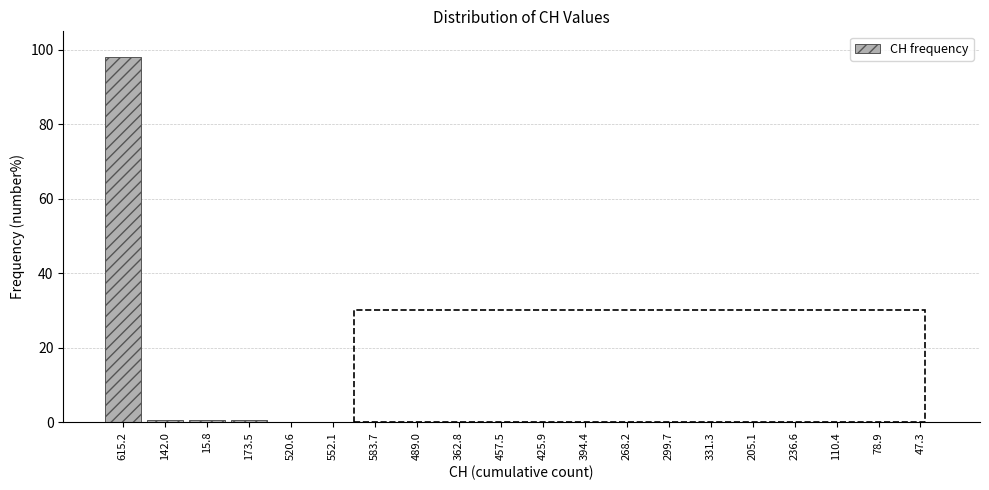

Reading right to left, extract all data points from this chart.

47.3=0.0	78.9=0.0	110.4=0.0	236.6=0.0	205.1=0.0	331.3=0.0	299.7=0.0	268.2=0.0	394.4=0.0	425.9=0.0	457.5=0.0	362.8=0.0	489.0=0.0	583.7=0.0	552.1=0.0	520.6=0.0	173.5=0.6	15.8=0.6	142.0=0.6	615.2=98.1